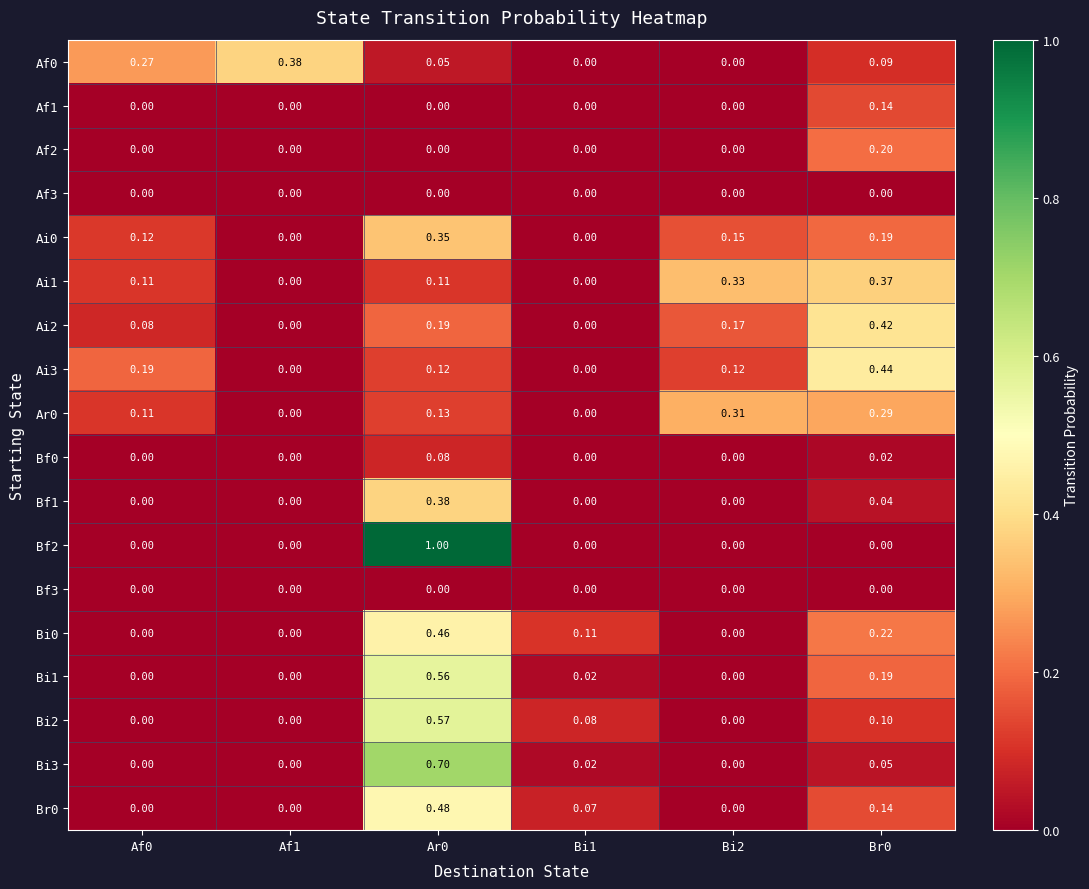

Is the value of Bi1 at Ar0 greater than the value of Af0 at Af1?

Yes